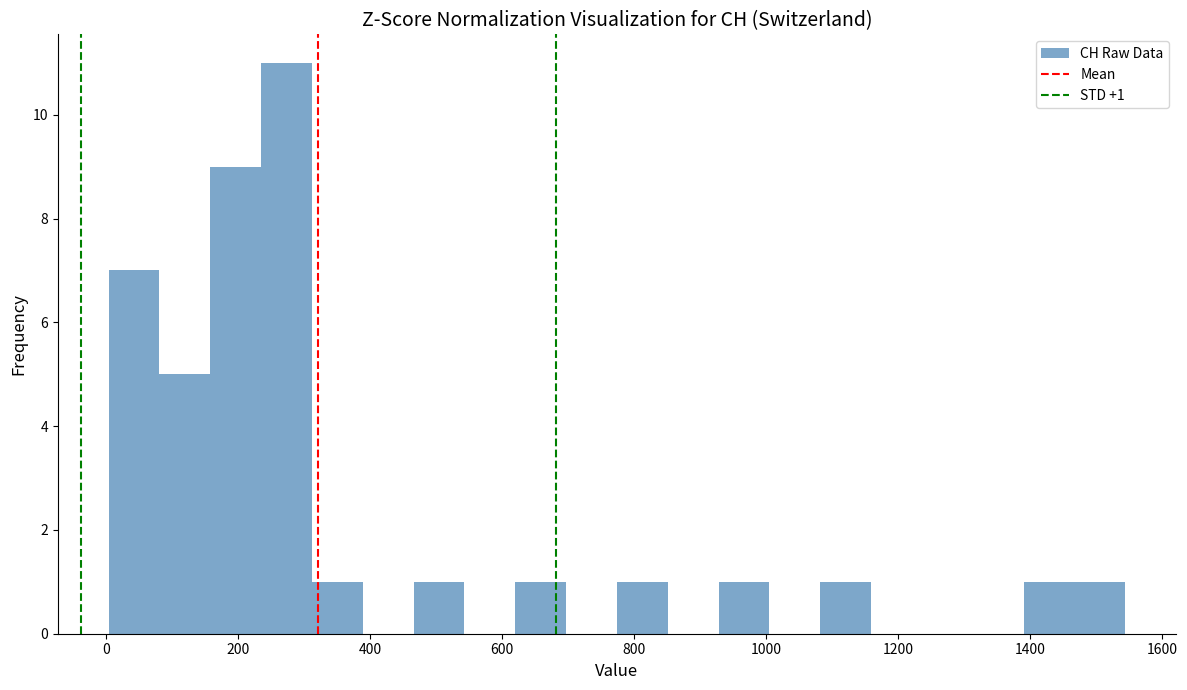

Around what value on the x-axis is the tallest bar? Give the approximate position of its centre, as read against the axis.

280